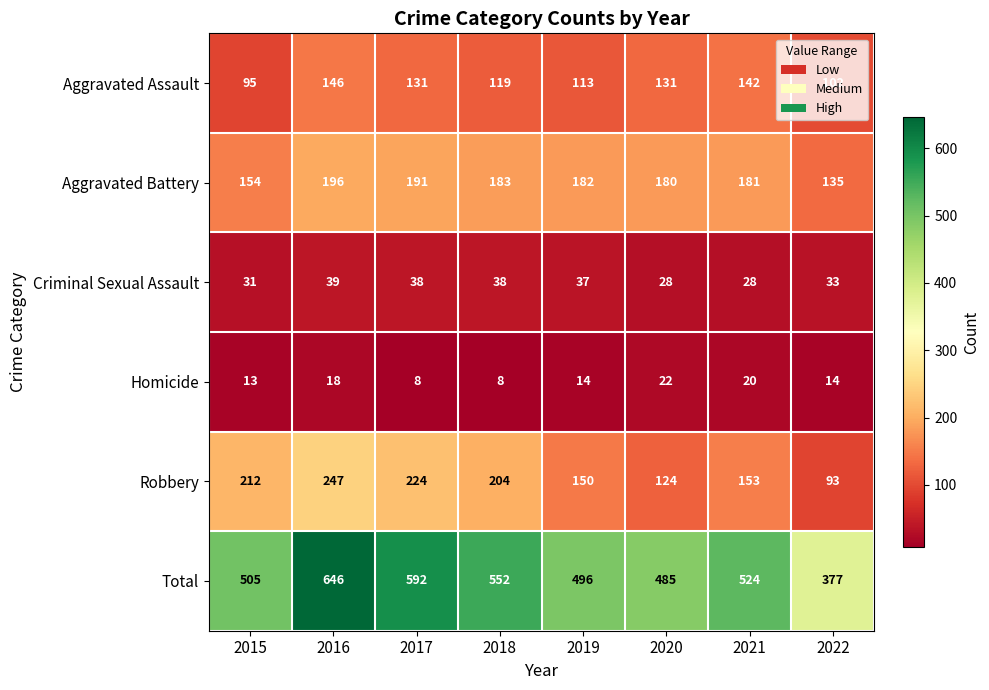

At which category is the sum across all series the highest?

2016